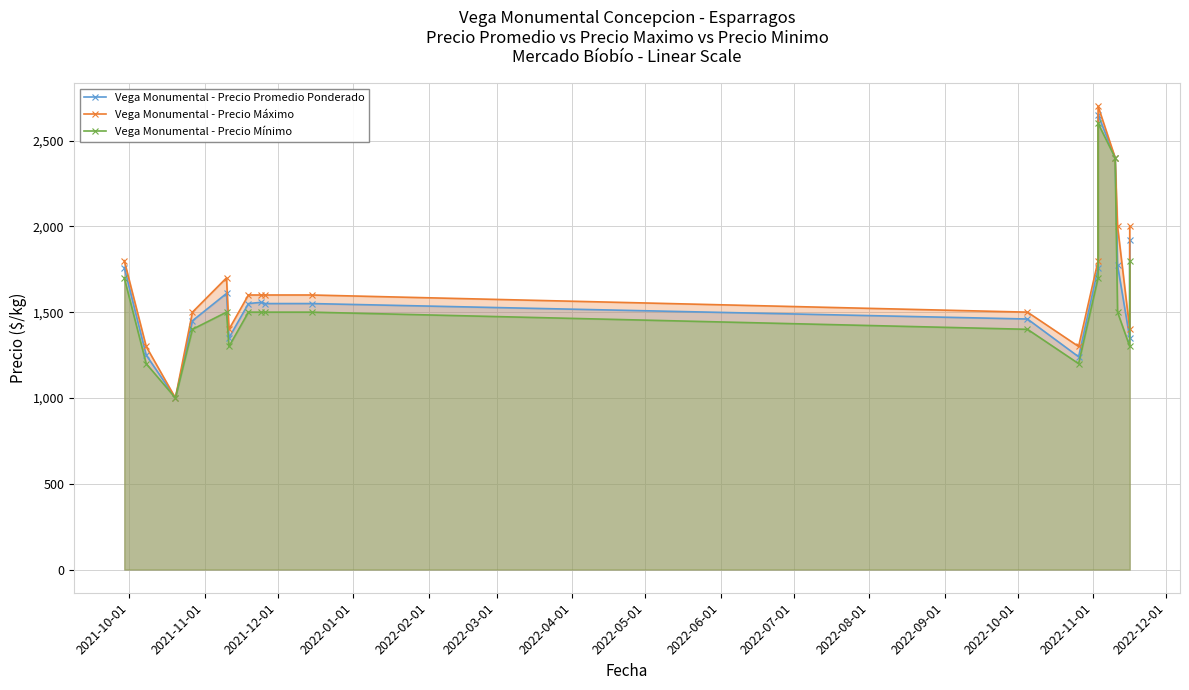

What position from the left is 2022-12-01?

15